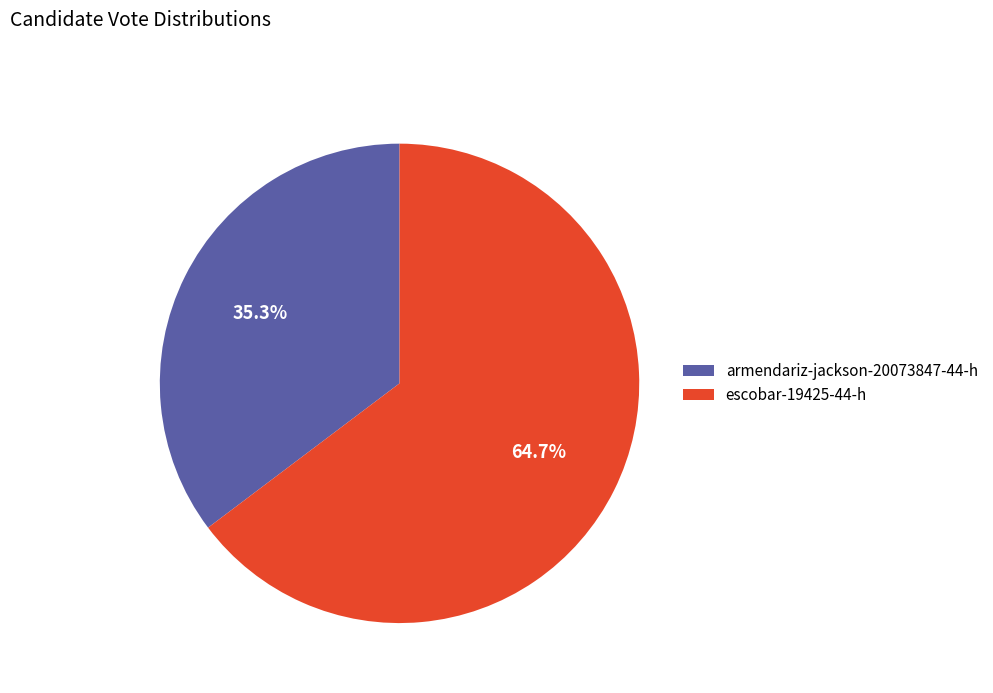

What is the largest slice in the pie chart?

escobar-19425-44-h